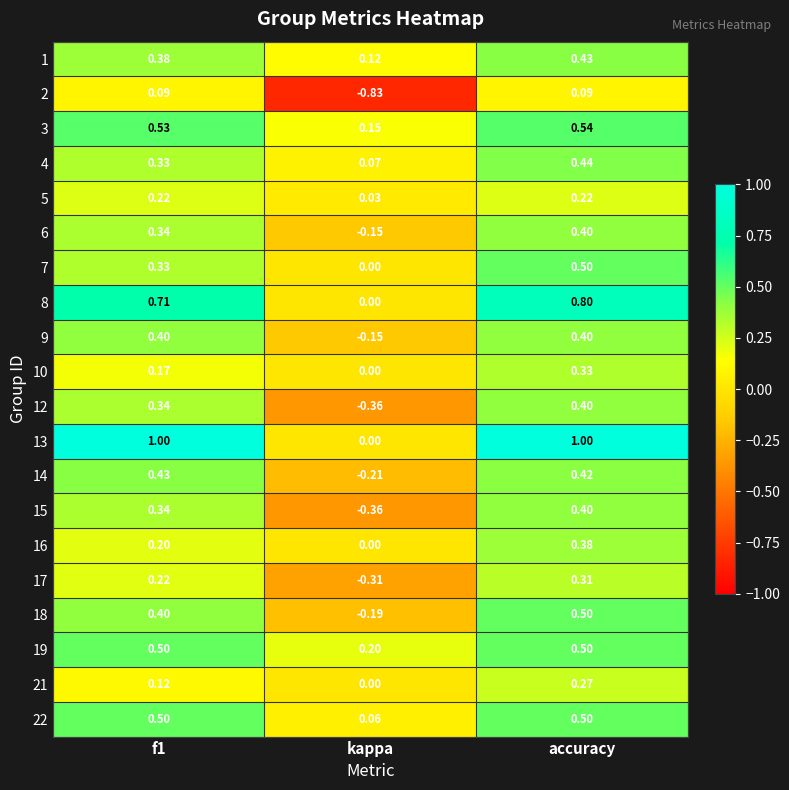

At which label does 8 reach its minimum?

kappa